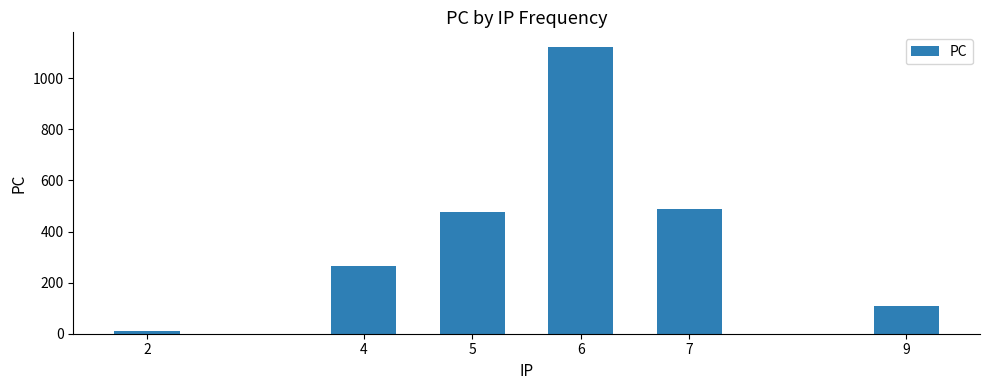

Reading left to right, transcribe all the data shown in this chart.

12	264	478	1124	490	108